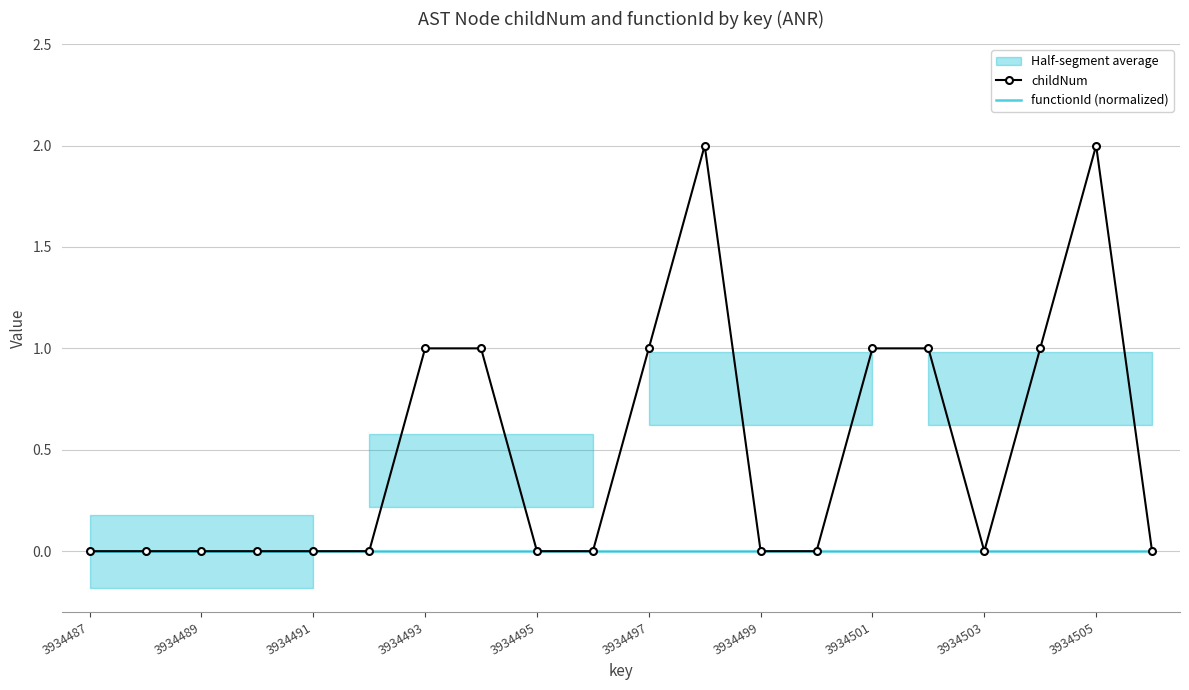

How many interior local valleys does the childNum series have?

1